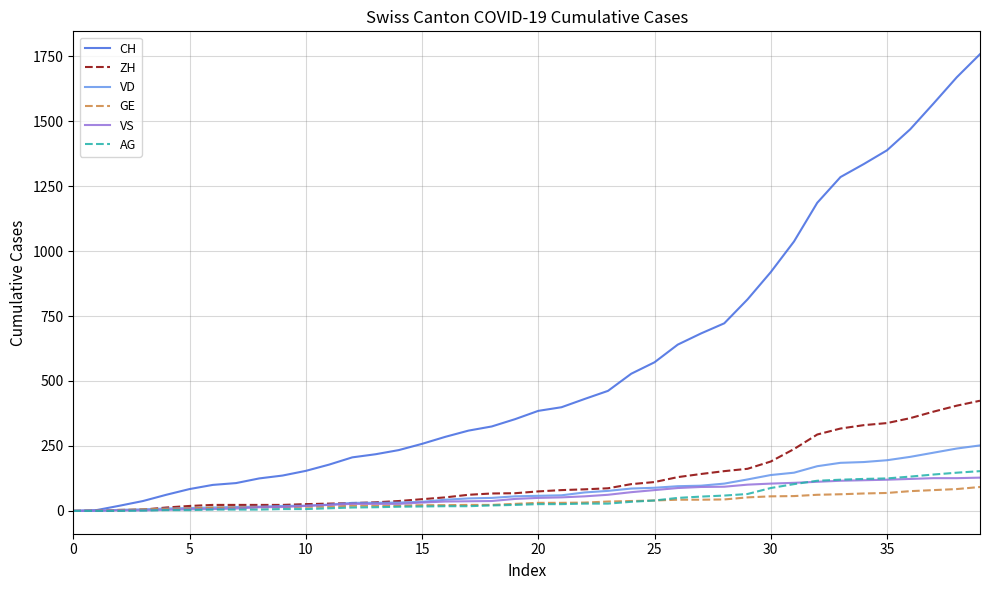

Which series has the largest range (max minus min)?

CH